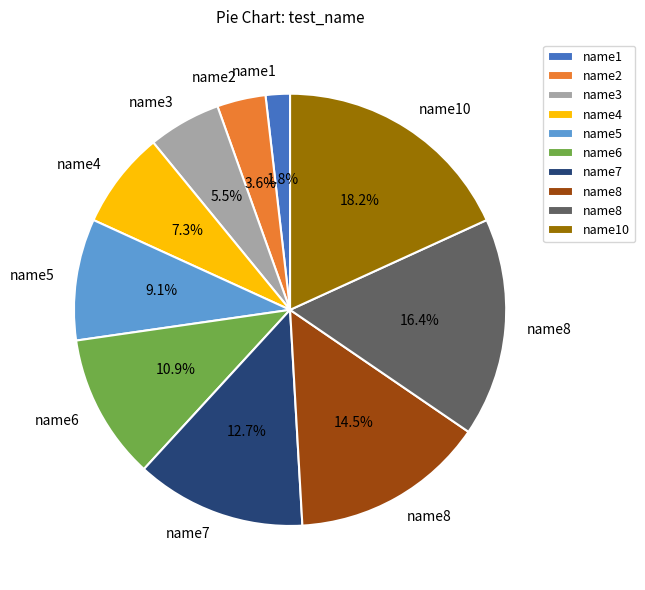

Is there any slice that represents more than half of the pie?

No